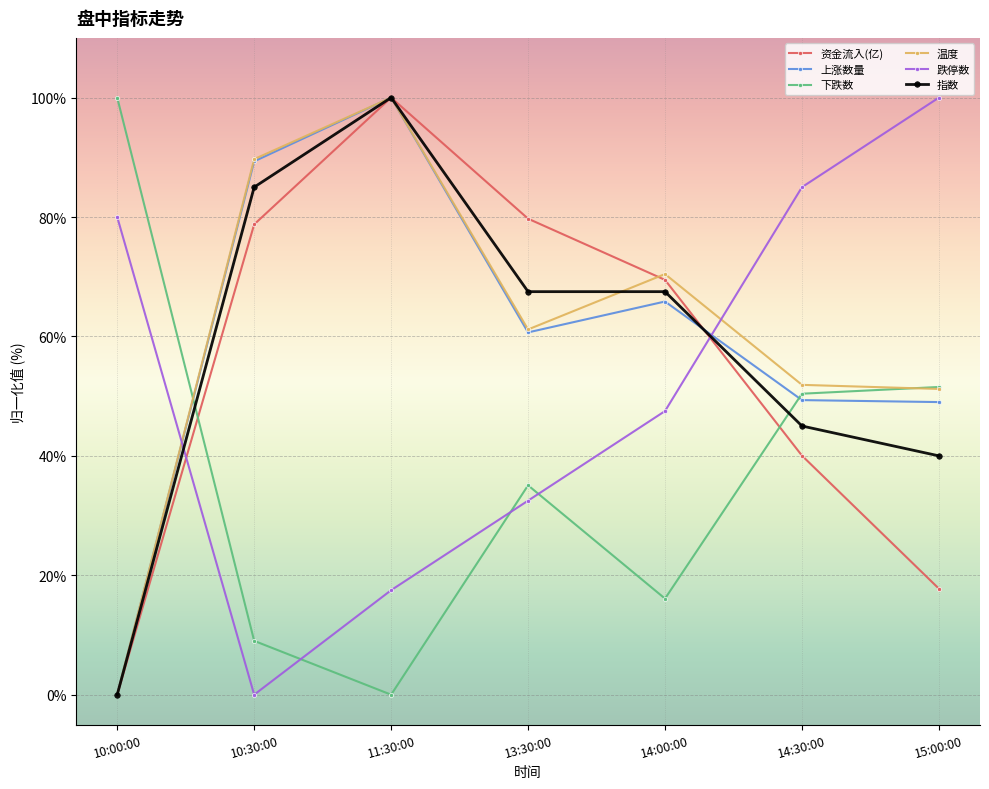

At how many categories does at least one series exceed 32?

7